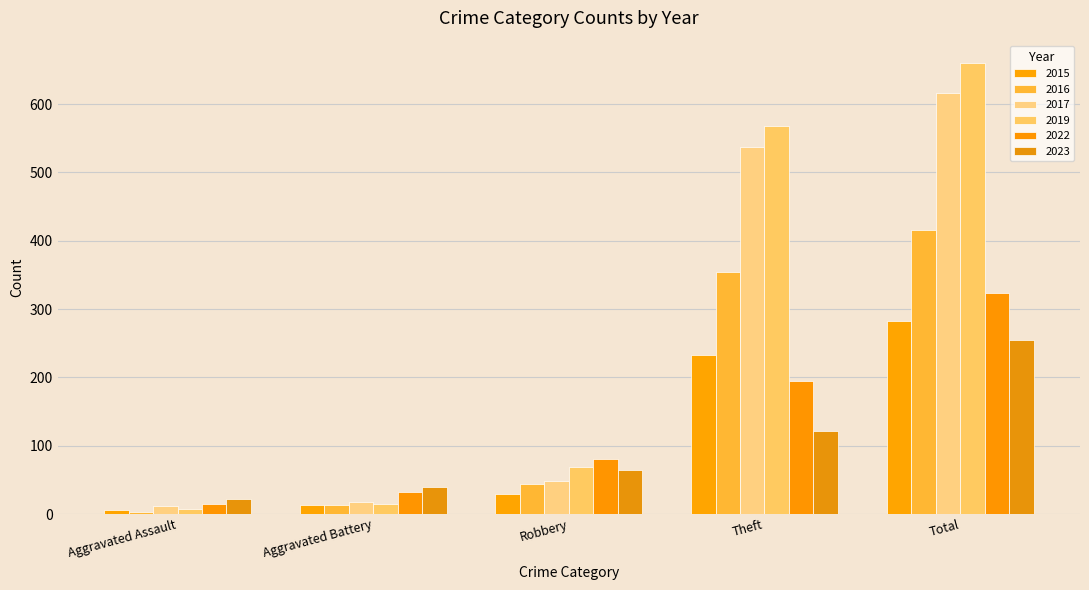

What is the value of the 2023 bar at the 3rd from the left?

64